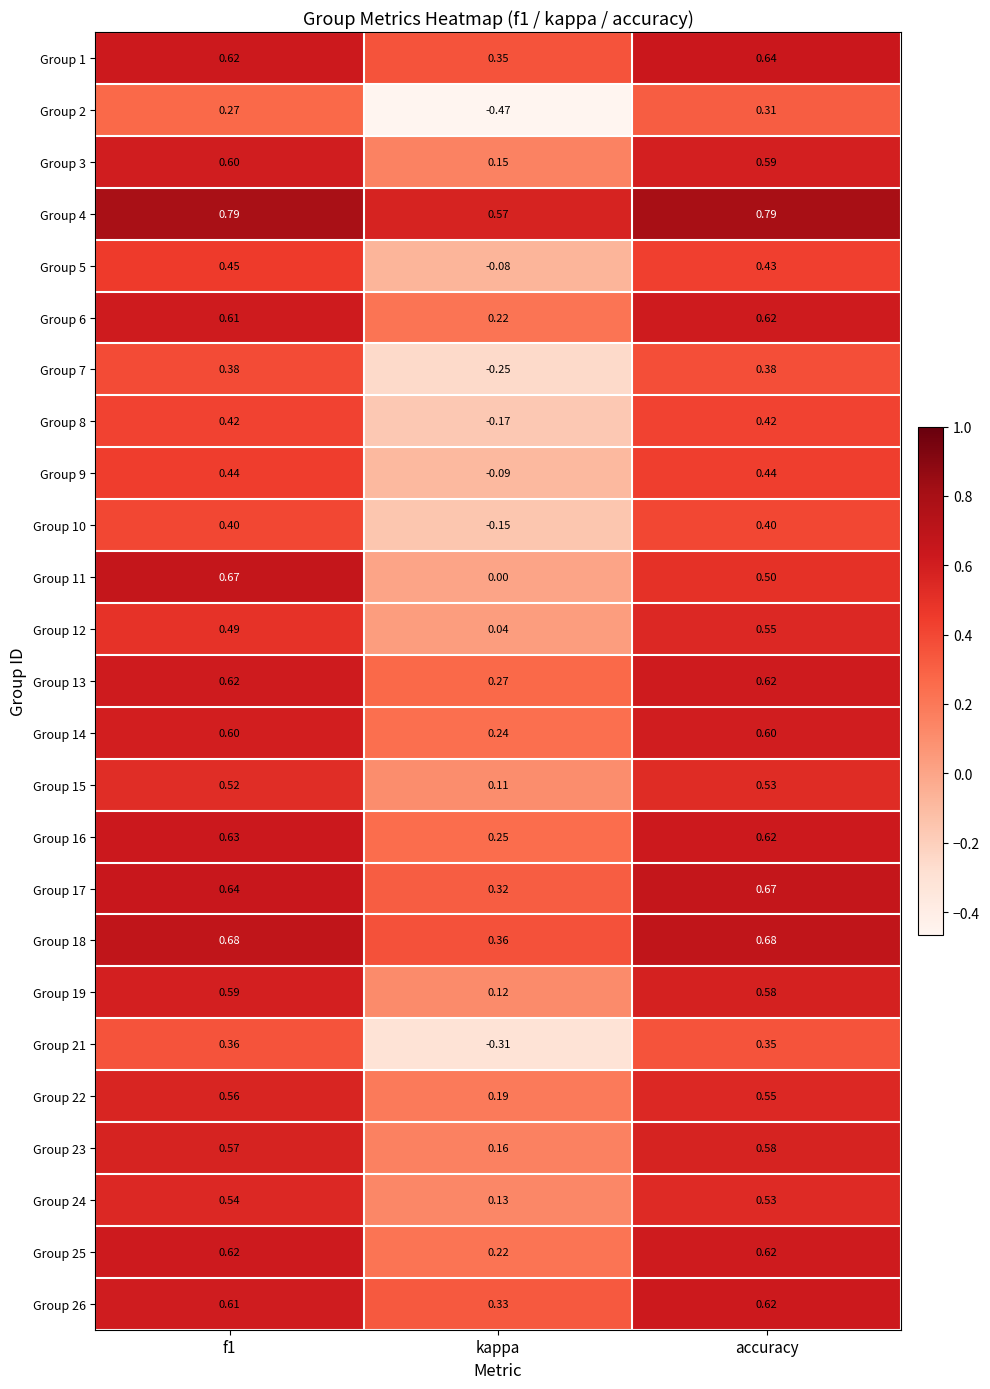

Is the value of Group 3 at f1 greater than the value of Group 5 at kappa?

Yes